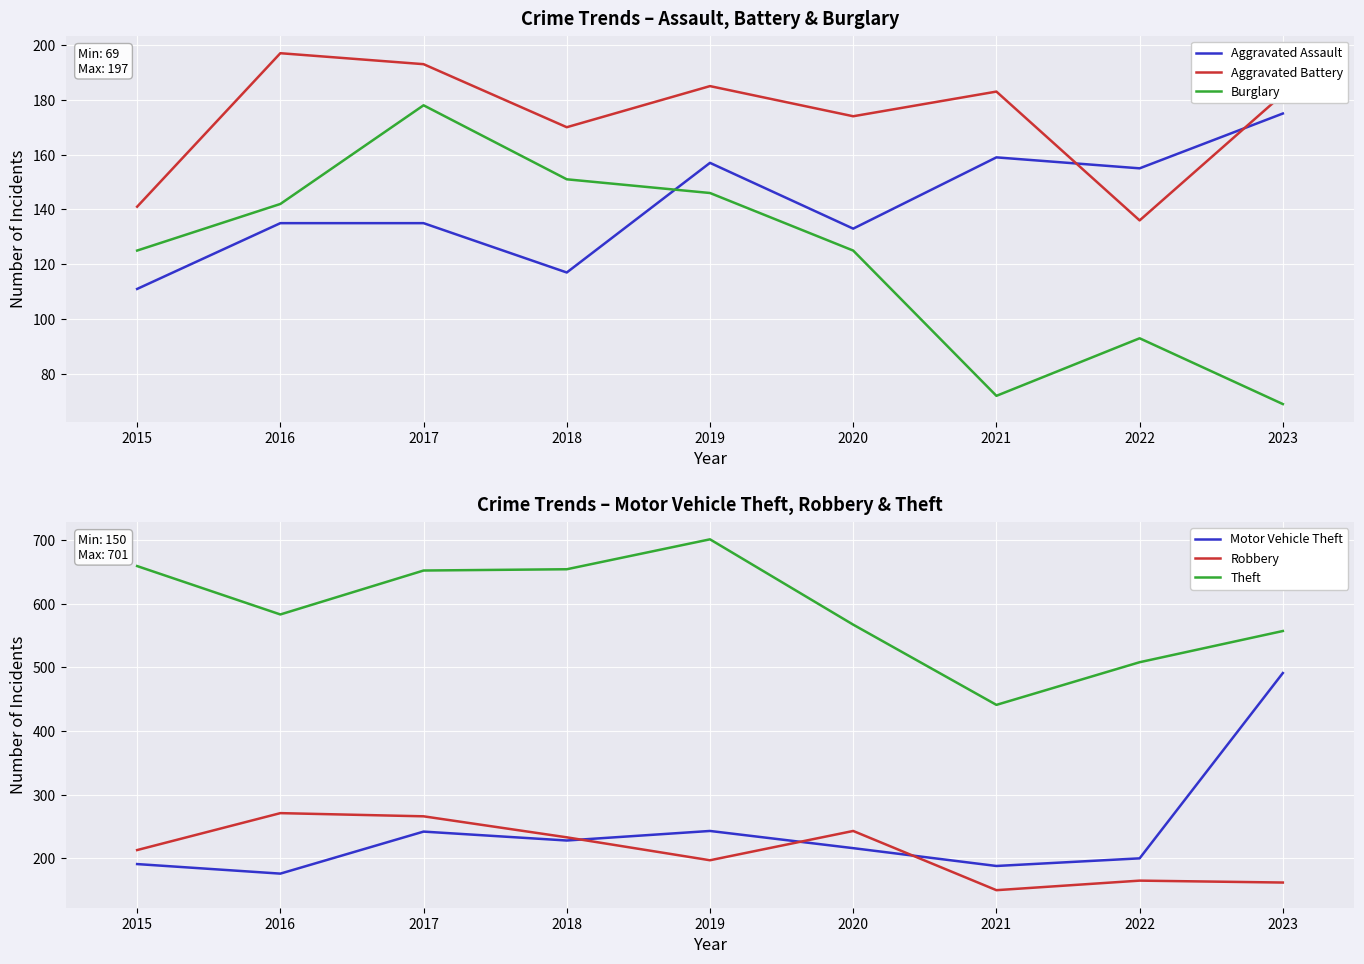

Is it true that Motor Vehicle Theft equals 112 at 2018?

False